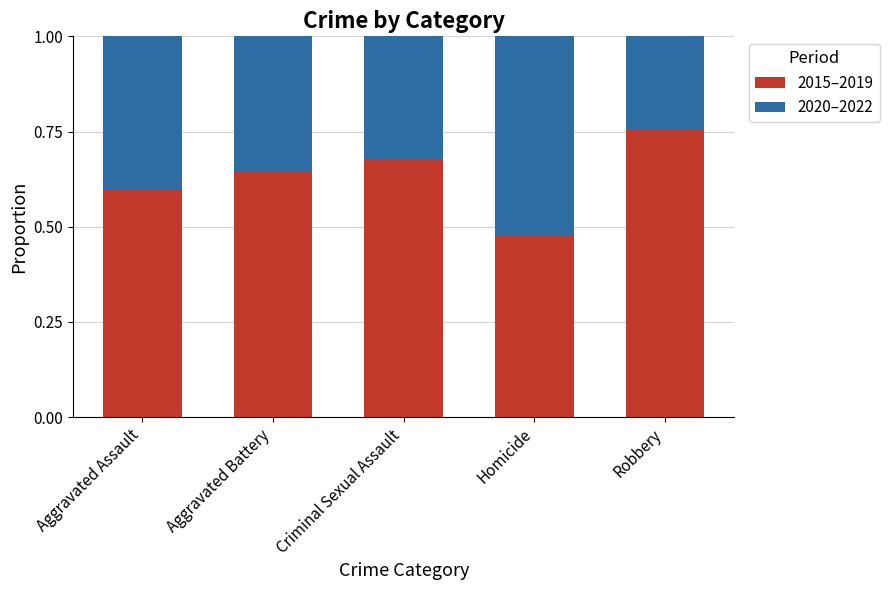

Which category has the lowest value in the 2015–2019 series?

Homicide